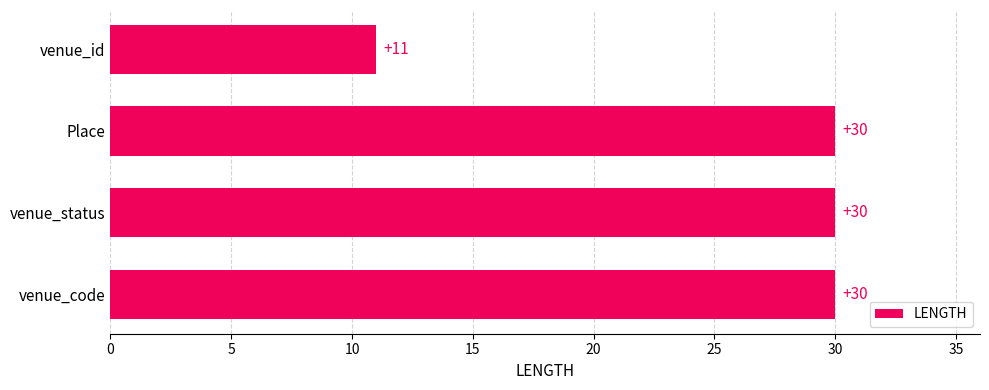

What is the greatest value displayed?

30